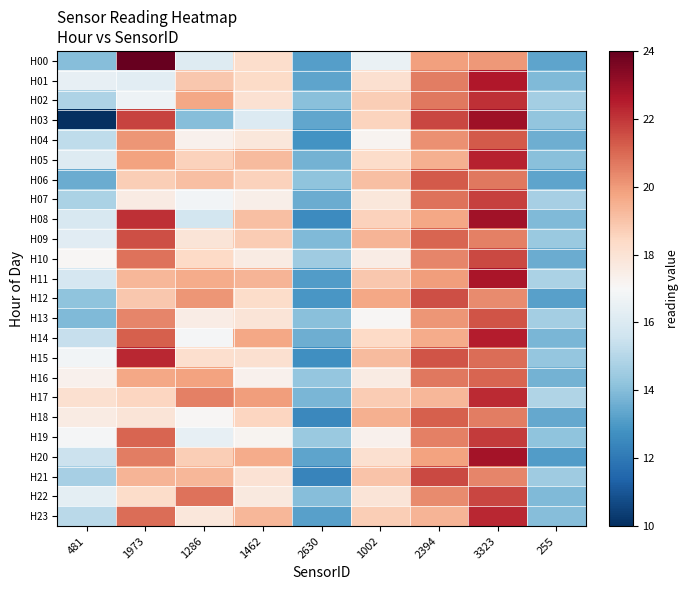

What is the total value across all series at 255?

335.9